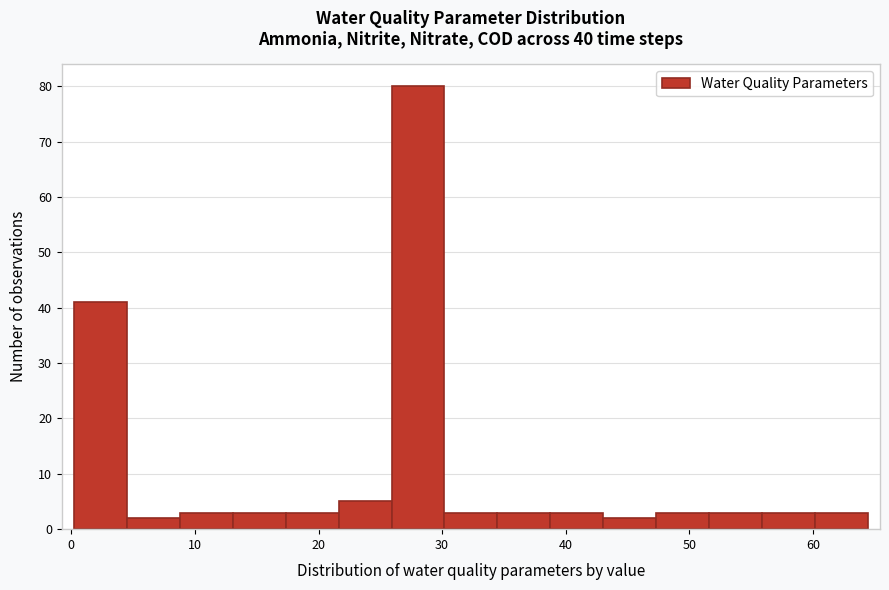

What is the height of the bar covering 34 to 39 on the x-axis? Neither the bar edges nor the heights are printed on the chart, so give them approximately, as read against the axes.

3